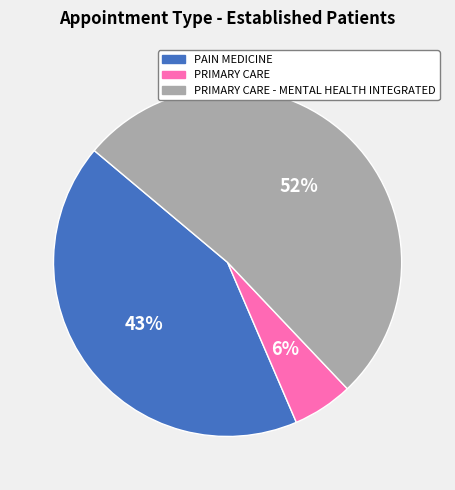

What is the ratio of the value at PRIMARY CARE to the value at PAIN MEDICINE?

0.1